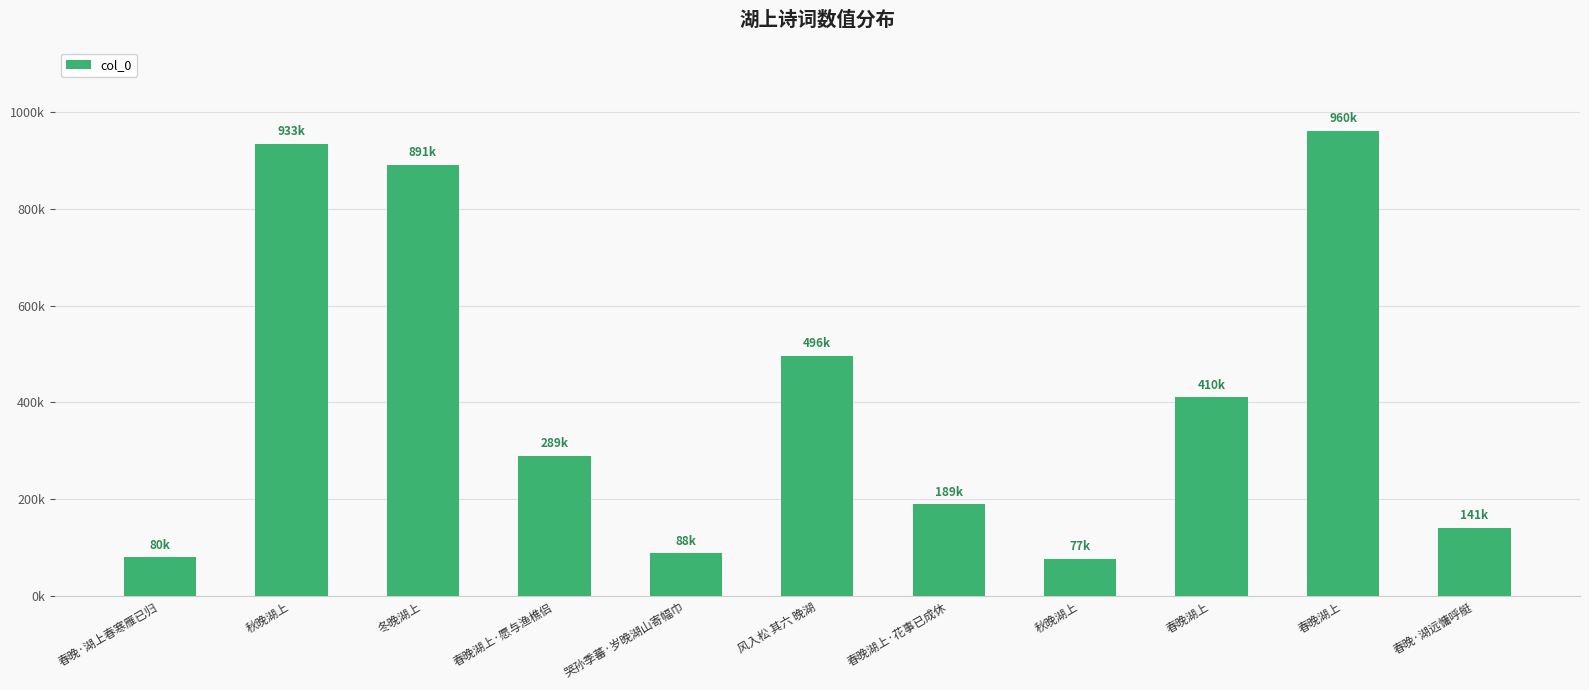

What is the change in value from 风入松 其六 晚湖 to 秋晚湖上?

-419226